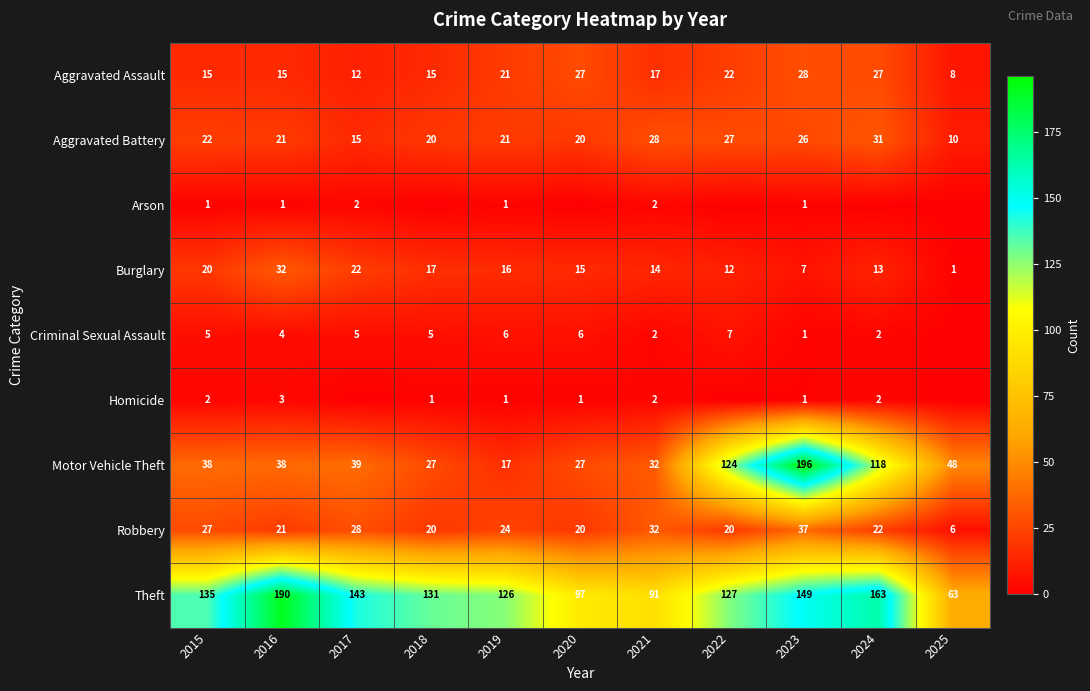

The value of Theft at 2022 is 127. True or false?

True